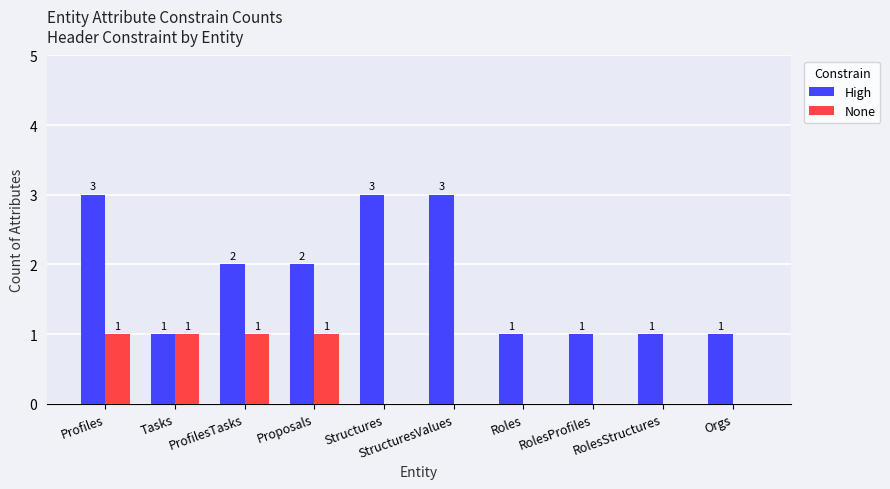

Reading left to right, extract all data points from this chart.

High: 3	1	2	2	3	3	1	1	1	1
None: 1	1	1	1	0	0	0	0	0	0